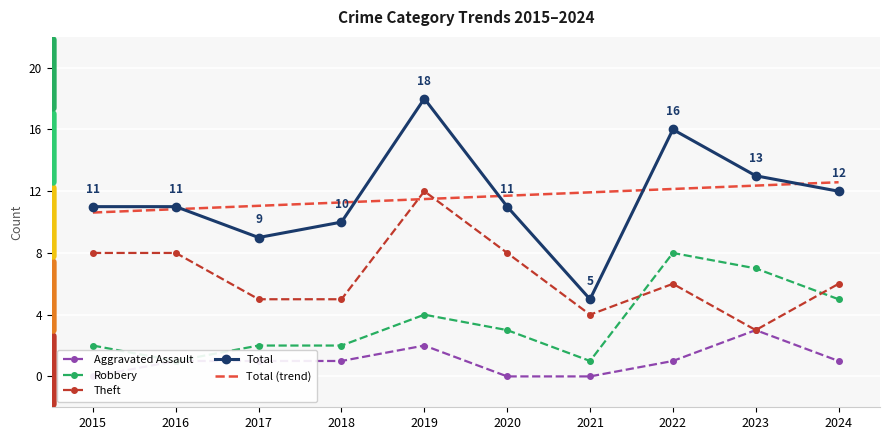

Which label corresponds to the largest value in the chart?

2019